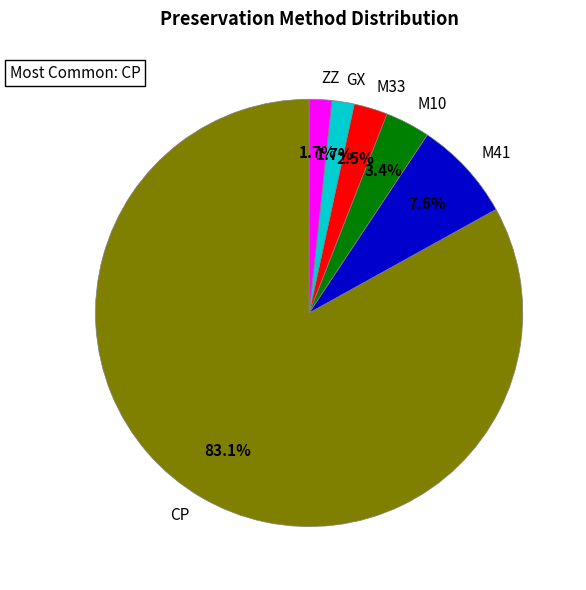

To the nearest percent, what is the difference between the largest and smallest slice percentages?

81%